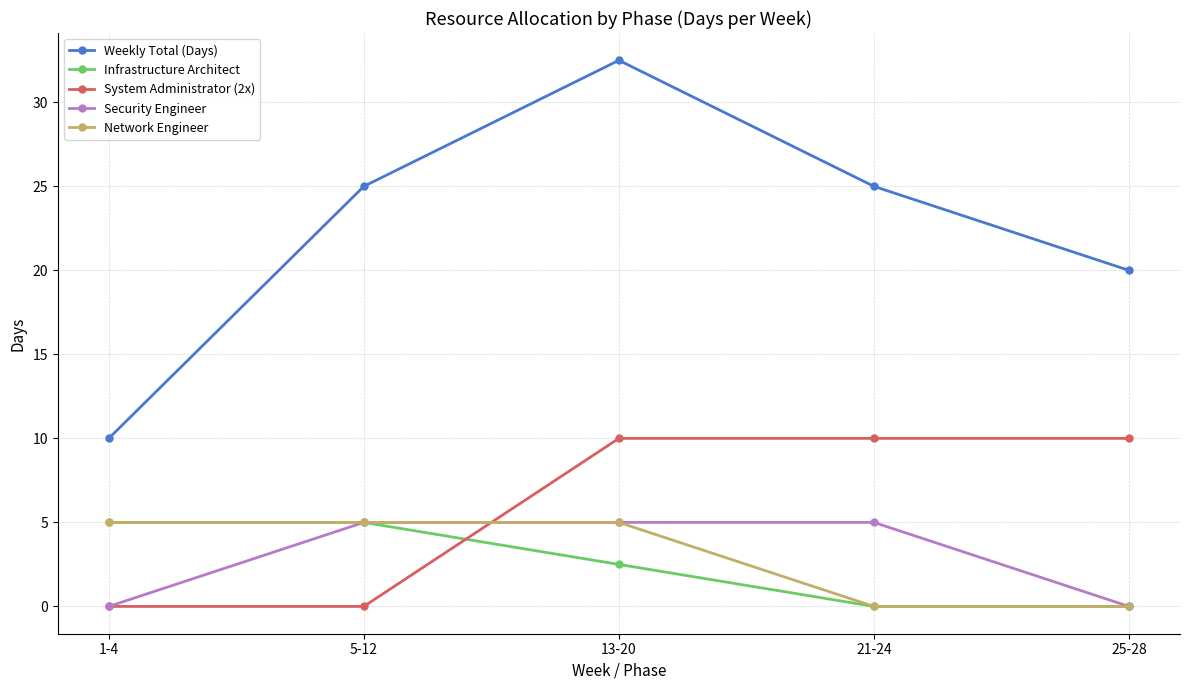

Which series has the largest total across all categories?

Weekly Total (Days)